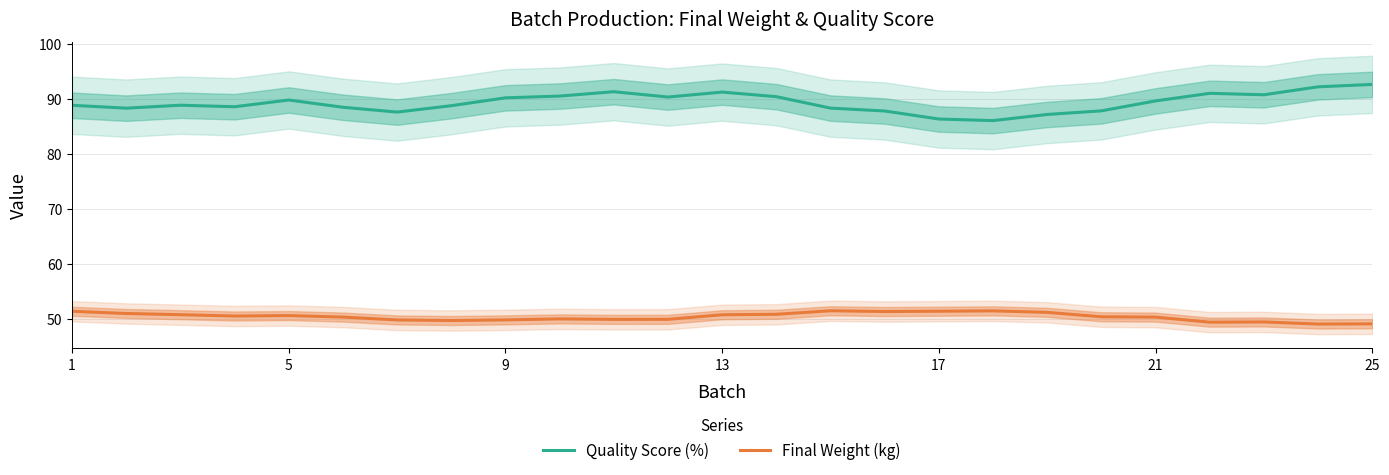

True or false: Quality Score (%) and Final Weight (kg) cross at least once.

False